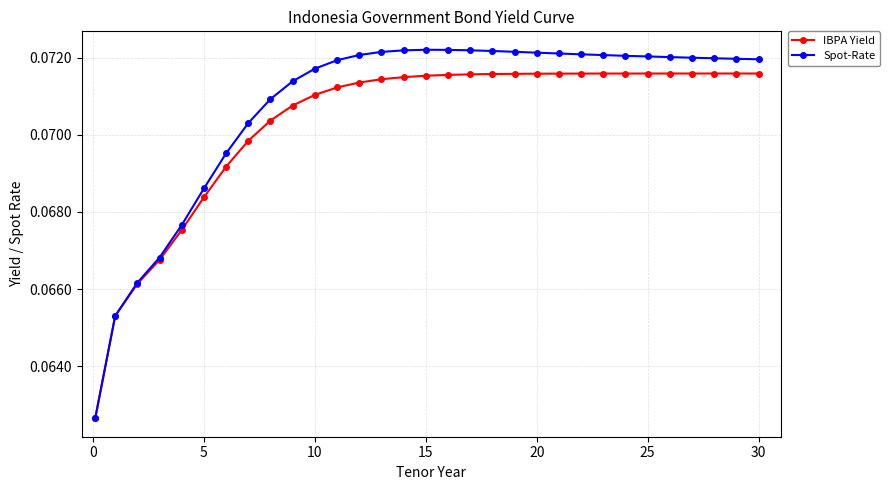

At how many categories does at least one series exceed 0?

31